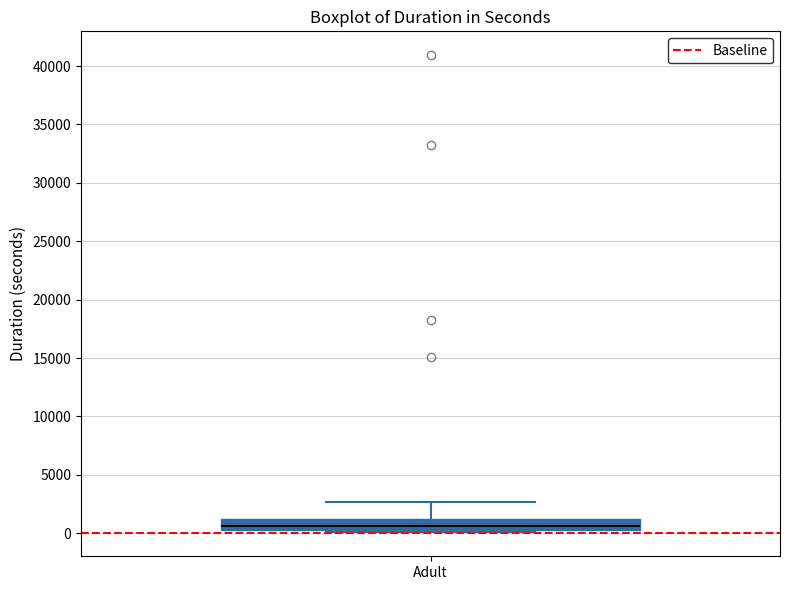

Read this box plot against the y-axis: the position of the median line, the range covered by the box, and the ends of both whiskers. The values are not printed on the chart, so give them approximately, as read against the axis.

median 500, box 0 to 1000, whiskers 0 (just below the box's lower edge) to 2500